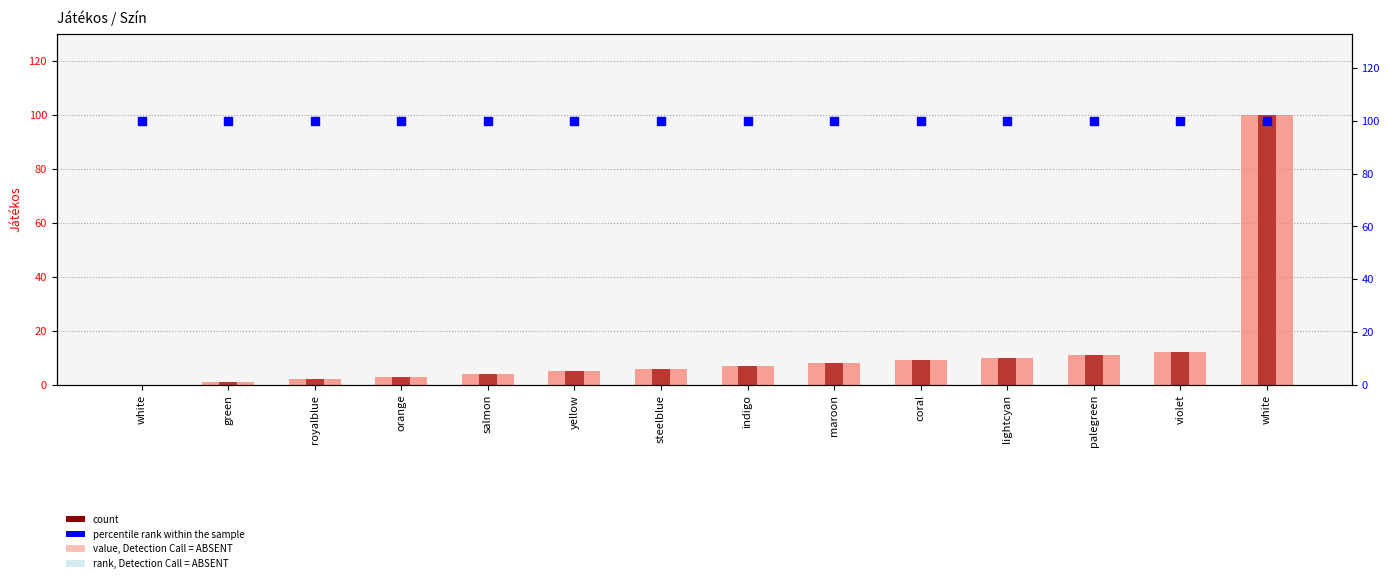

Which series has the largest Y range (max minus min)?

Játékos